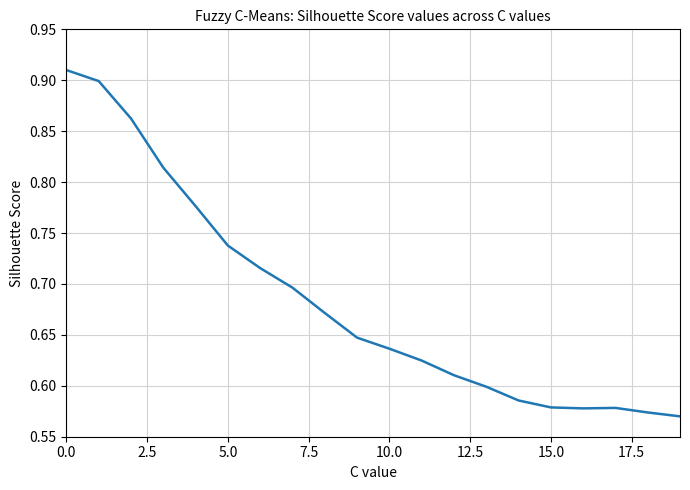

What is the difference between the maximum and minimum values?

0.3